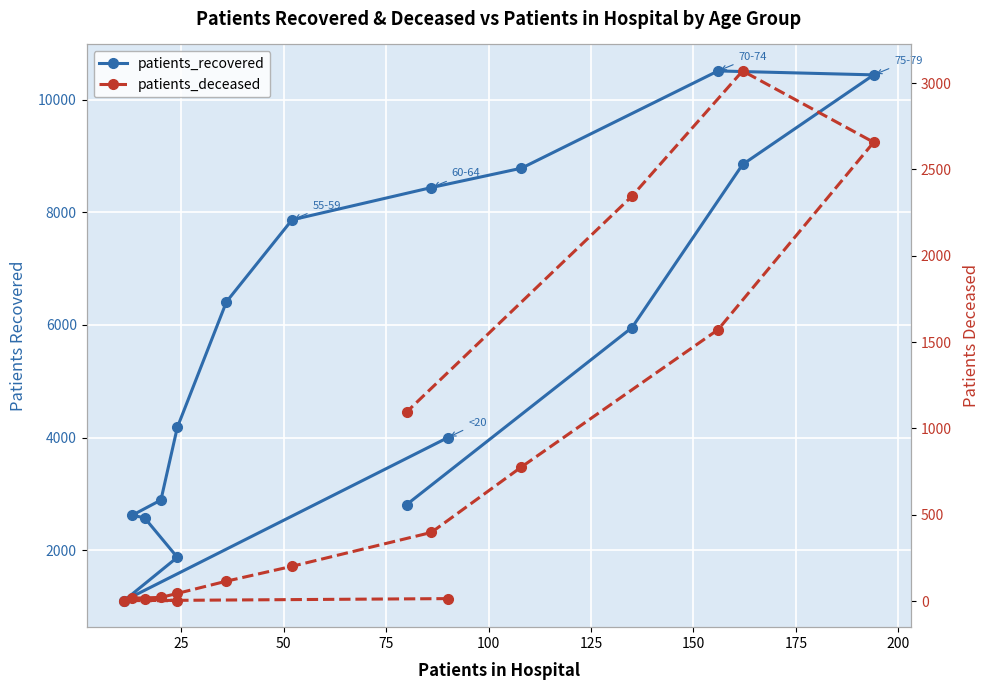

What are all the series names shown in the legend?

patients_recovered, patients_deceased